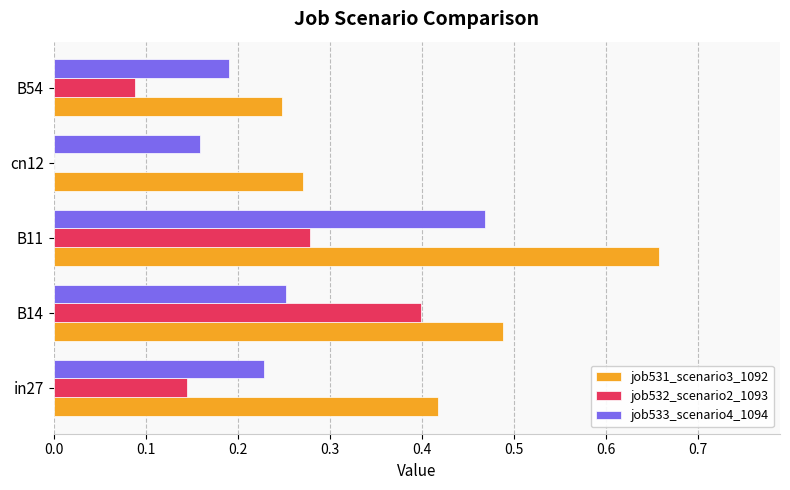

Between B14 and B54, which series saw the biggest shift?

job532_scenario2_1093